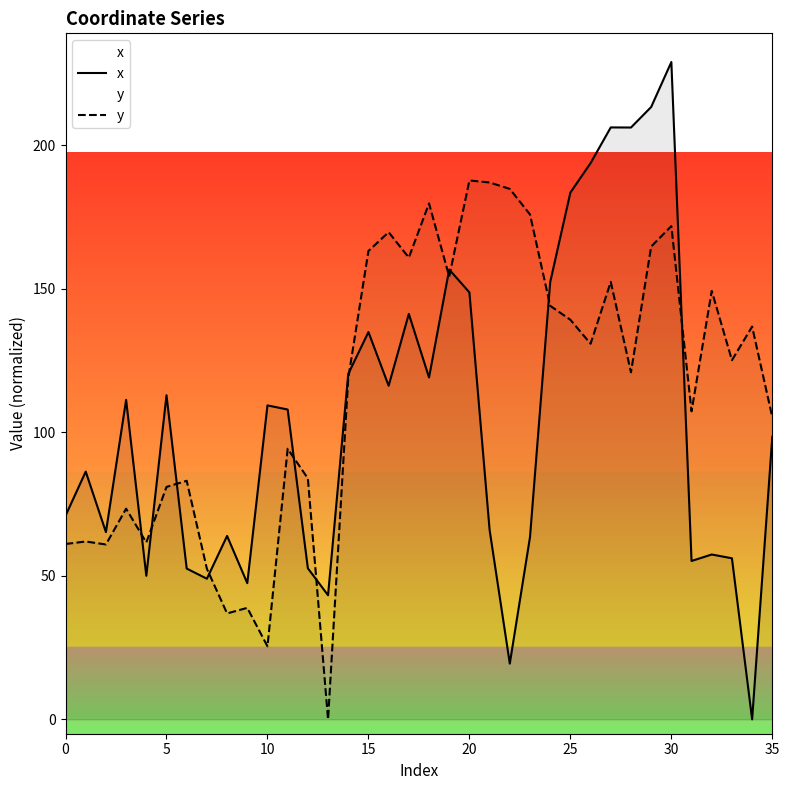

What is the difference between the highest and lowest values at 30?

57.2